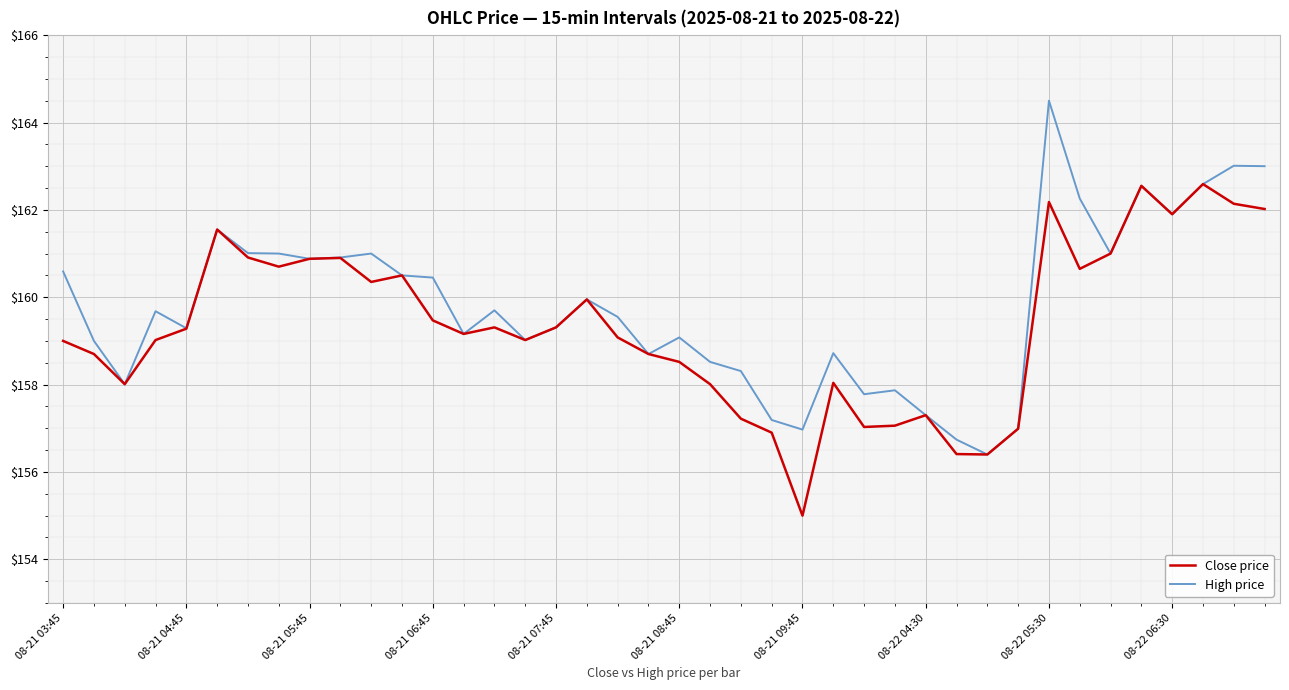

Rank the series by their maximum value, from highest to lowest.

High price, Close price